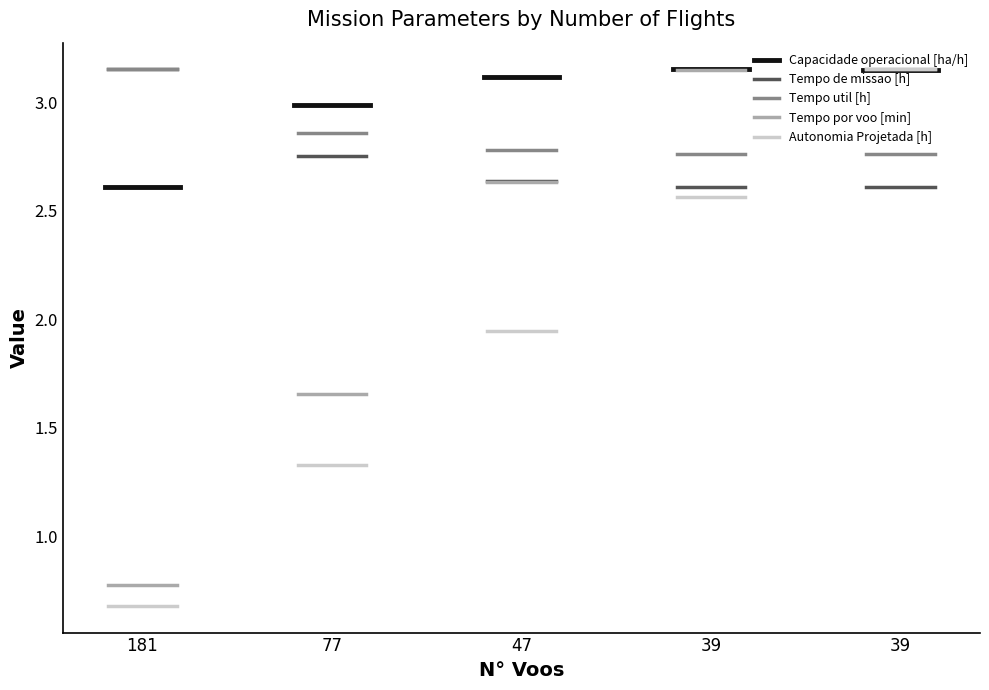

Does the chart have visible grid lines?

No